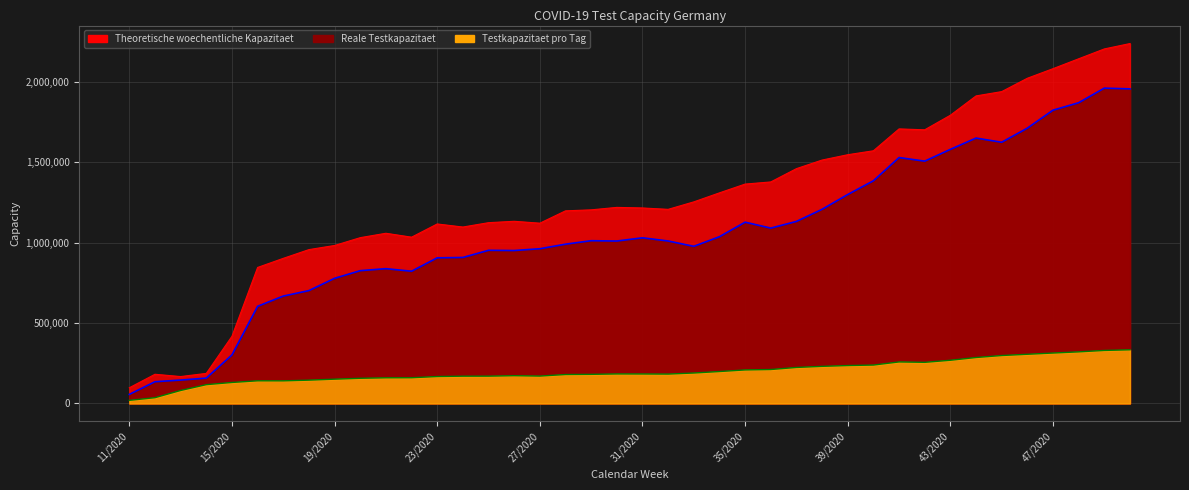

List the series in order of their overall mean, lowest first.

Testkapazitaet pro Tag, Reale Testkapazitaet, Theoretische woechentliche Kapazitaet